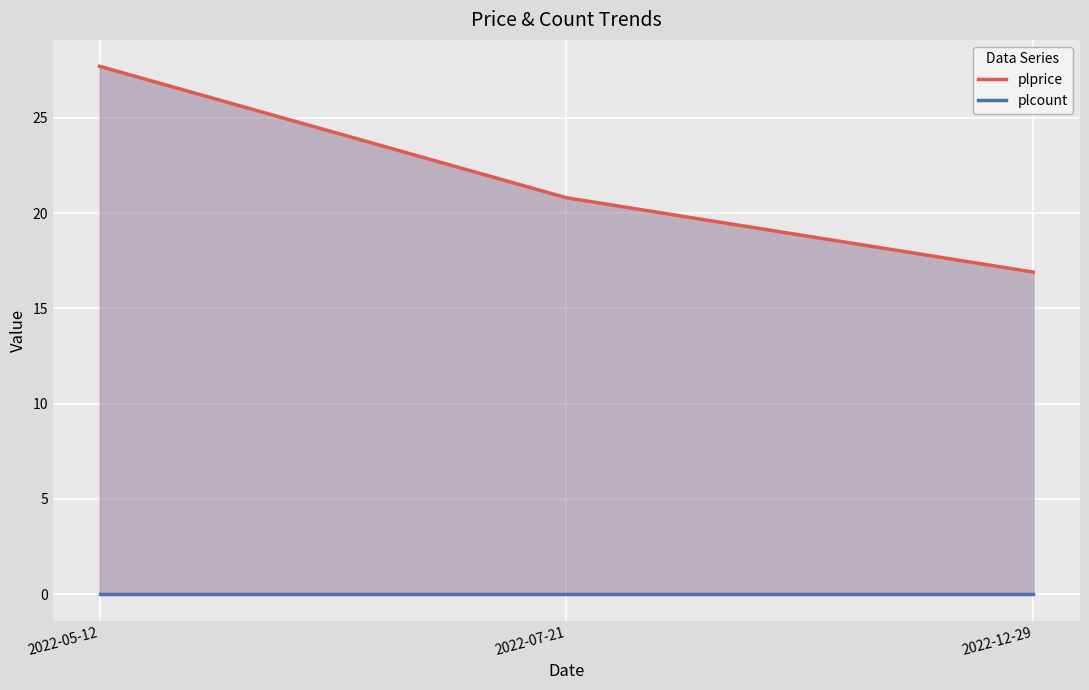

What is the sum of all plprice values?

65.4